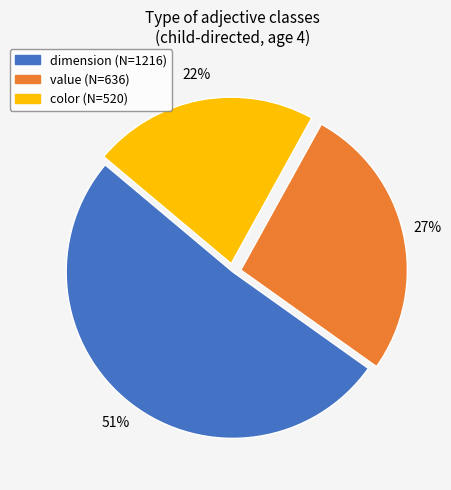

Does any single category account for the majority?

Yes